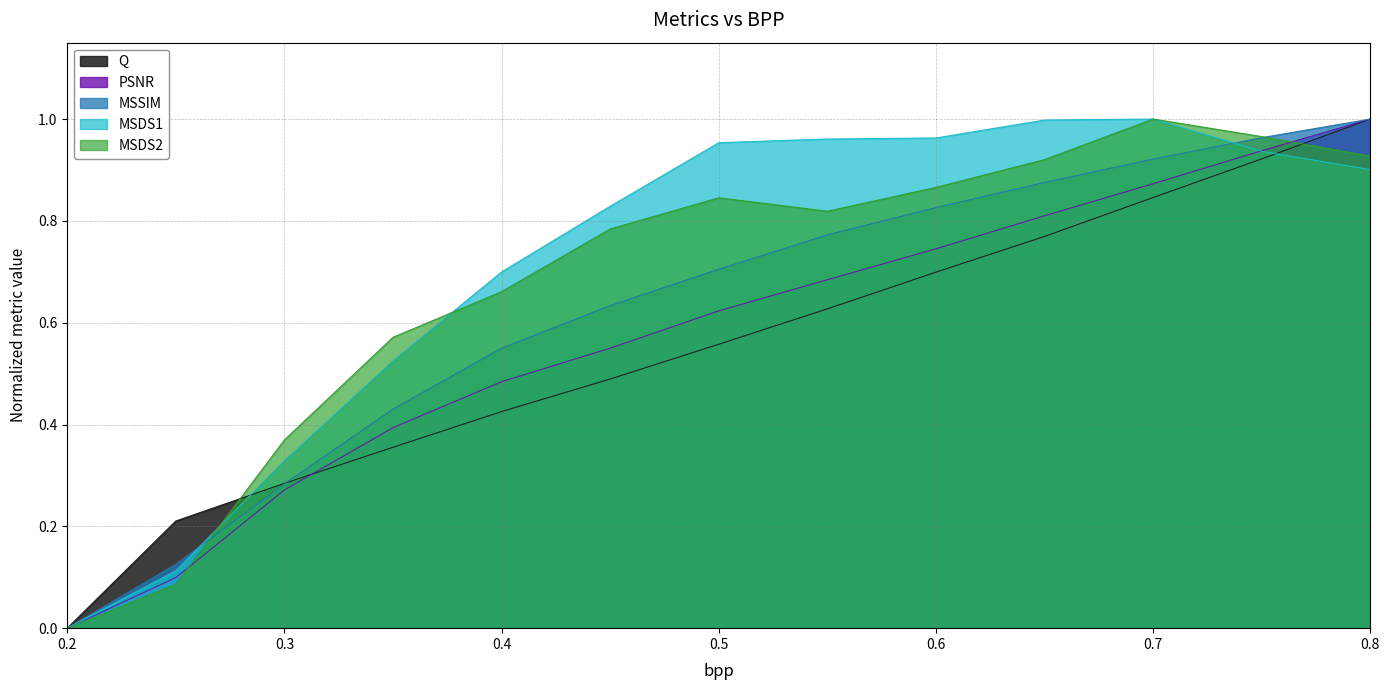

Reading left to right, list all the values displayed in this chart.

Q: 0.2=0.0	0.25=0.2	0.3=0.3	0.35=0.4	0.4=0.4	0.45=0.5	0.5=0.6	0.55=0.6	0.6=0.7	0.65=0.8	0.7=0.8	0.75=0.9	0.8=1.0
PSNR: 0.2=0.0	0.25=0.1	0.3=0.3	0.35=0.4	0.4=0.5	0.45=0.5	0.5=0.6	0.55=0.7	0.6=0.7	0.65=0.8	0.7=0.9	0.75=0.9	0.8=1.0
MSSIM: 0.2=0.0	0.25=0.1	0.3=0.3	0.35=0.4	0.4=0.6	0.45=0.6	0.5=0.7	0.55=0.8	0.6=0.8	0.65=0.9	0.7=0.9	0.75=1.0	0.8=1.0
MSDS1: 0.2=0.0	0.25=0.1	0.3=0.3	0.35=0.5	0.4=0.7	0.45=0.8	0.5=1.0	0.55=1.0	0.6=1.0	0.65=1.0	0.7=1.0	0.75=0.9	0.8=0.9
MSDS2: 0.2=0.0	0.25=0.1	0.3=0.4	0.35=0.6	0.4=0.7	0.45=0.8	0.5=0.8	0.55=0.8	0.6=0.9	0.65=0.9	0.7=1.0	0.75=1.0	0.8=0.9